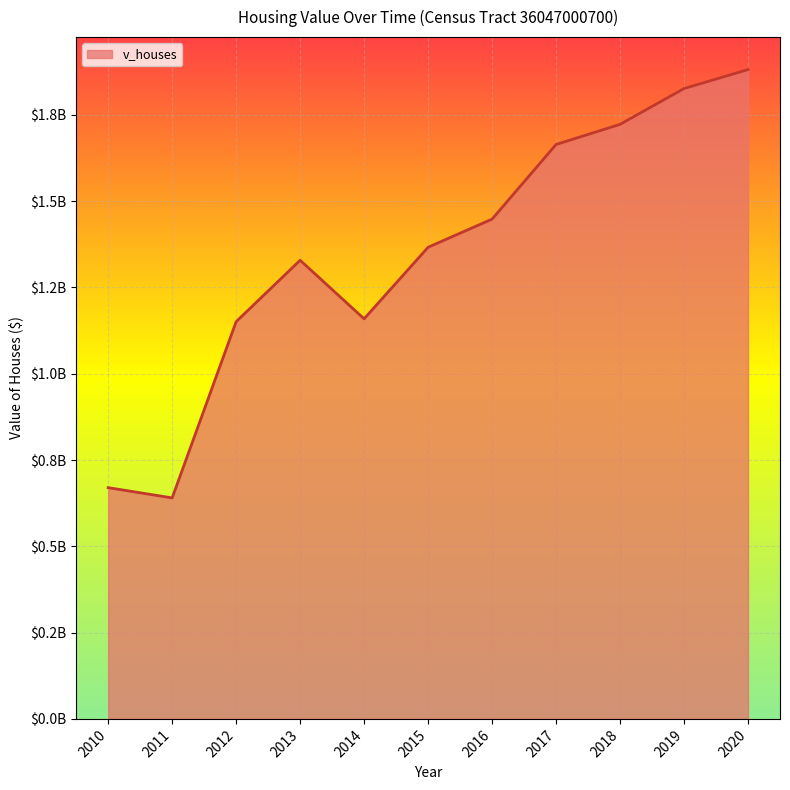

At which category does the data reach its first local valley?

2011